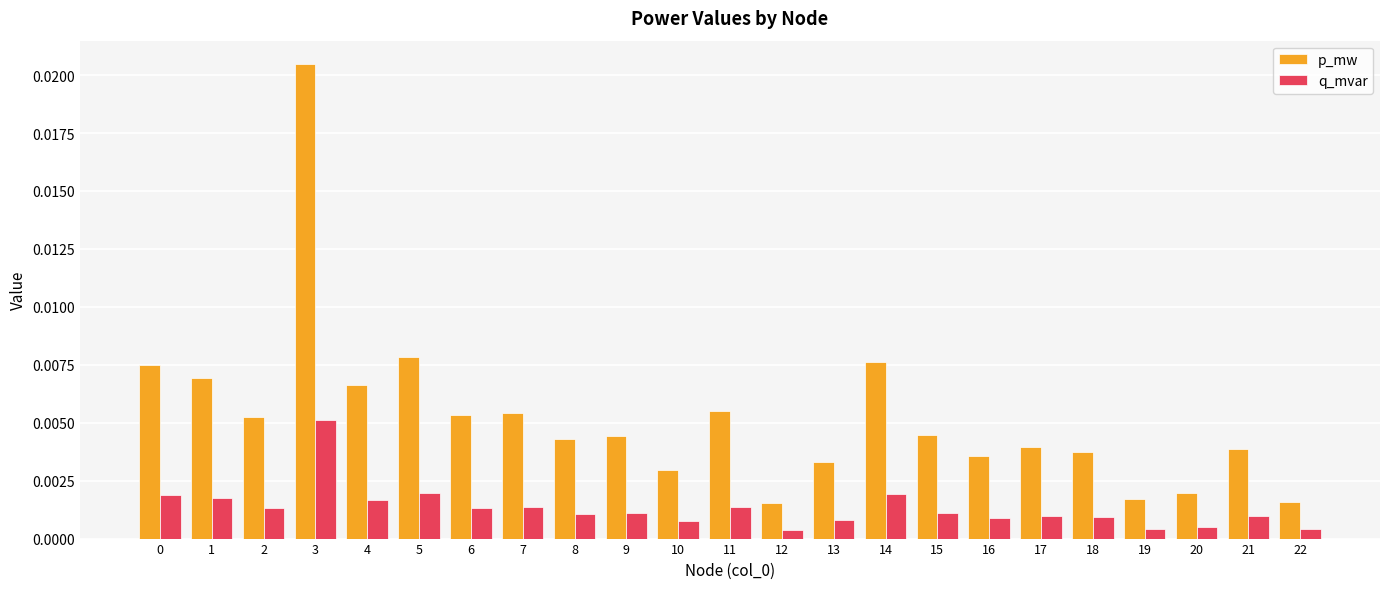

Between 1 and 10, which series saw the biggest shift?

p_mw